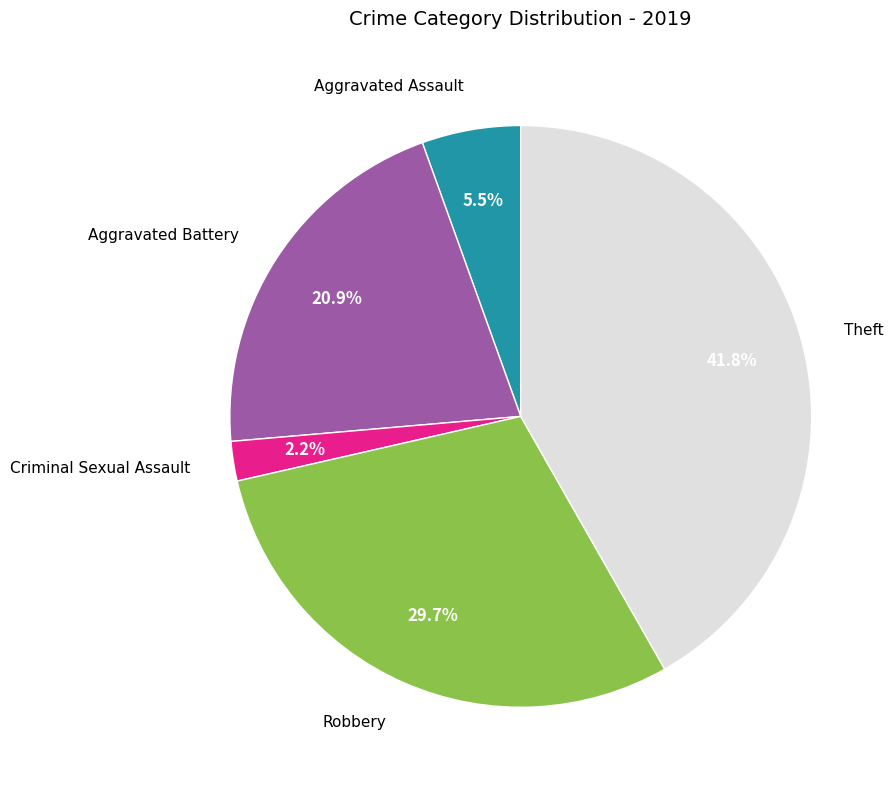

Is there any slice that represents more than half of the pie?

No